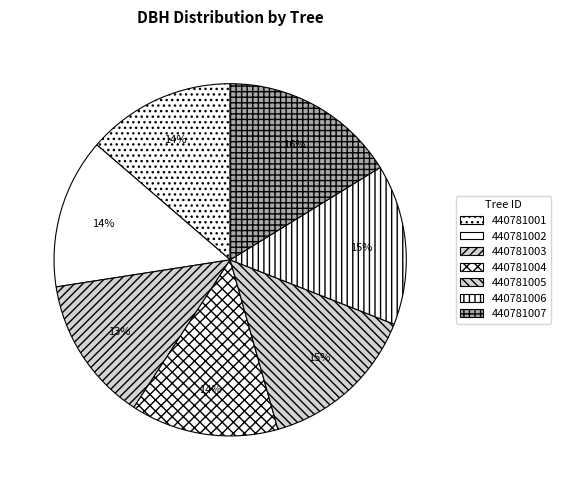

The 440781001 slice represents 14% of the pie. True or false?

True